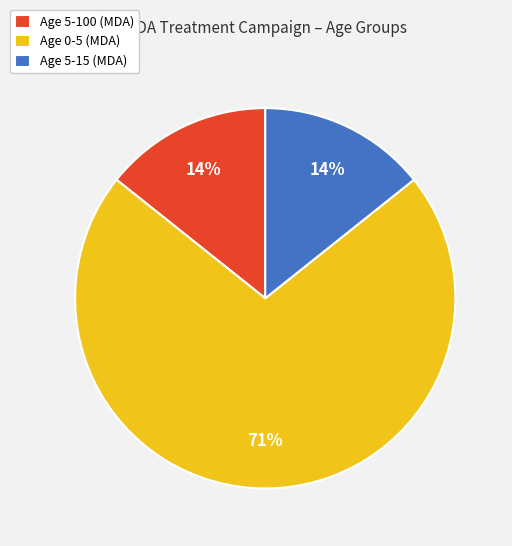

Which category has the biggest portion of the pie?

Age 0-5 (MDA)